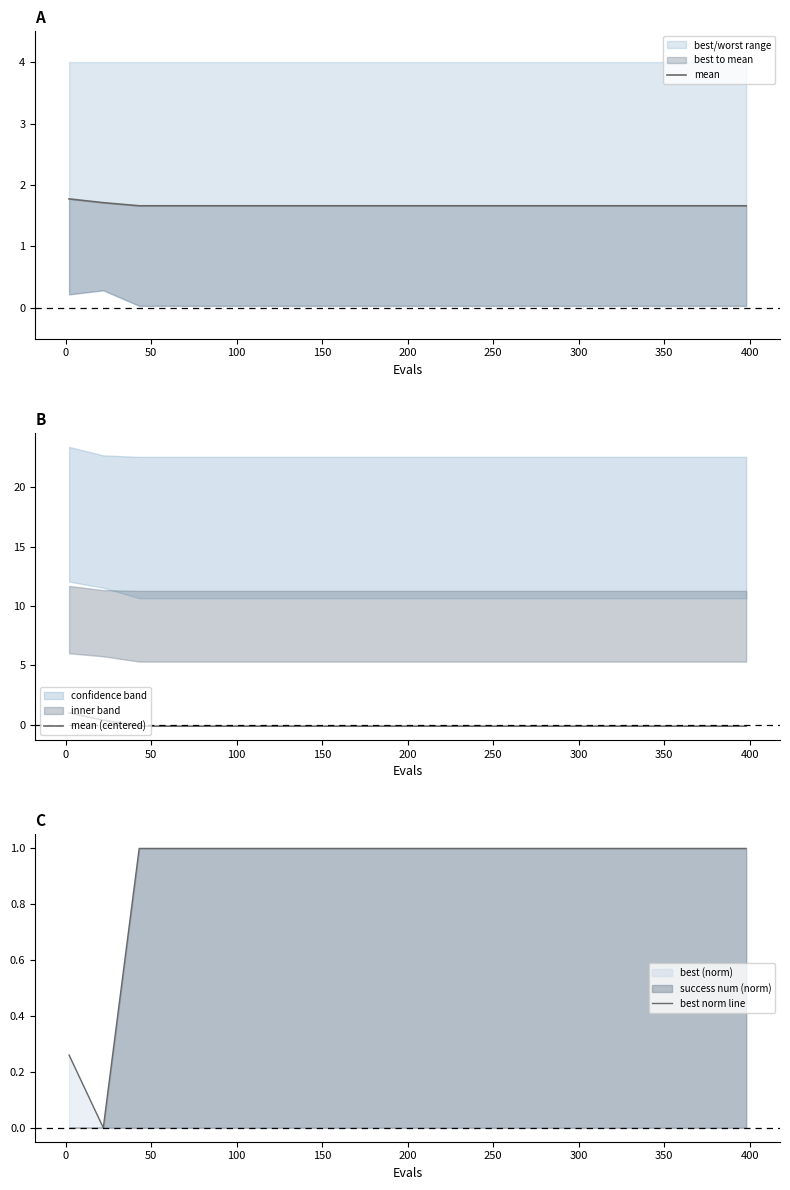

How many lines are shown in the chart?

3